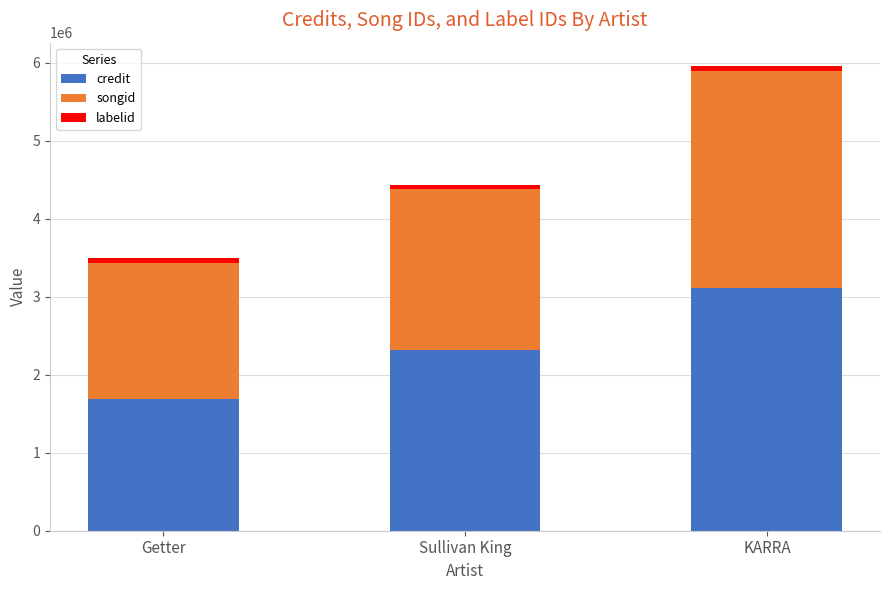

What is the highest value of the credit series?

3113320